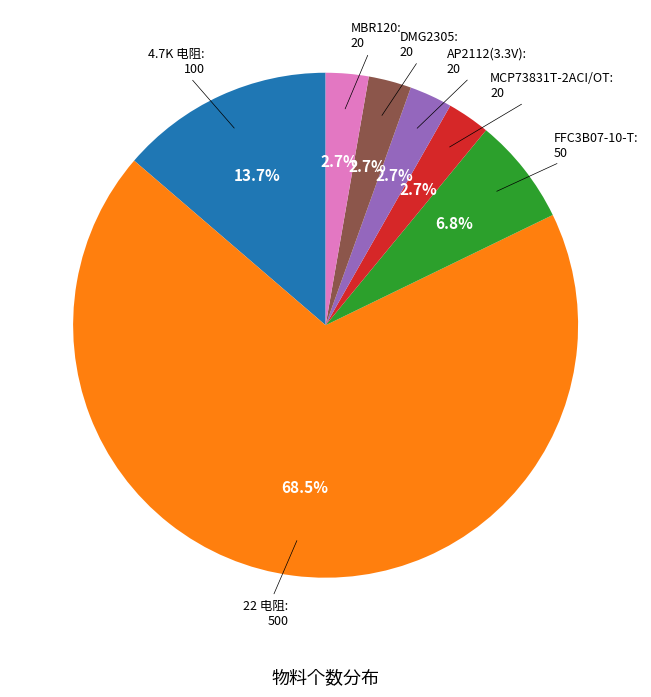

How many segments does this pie chart have?

7